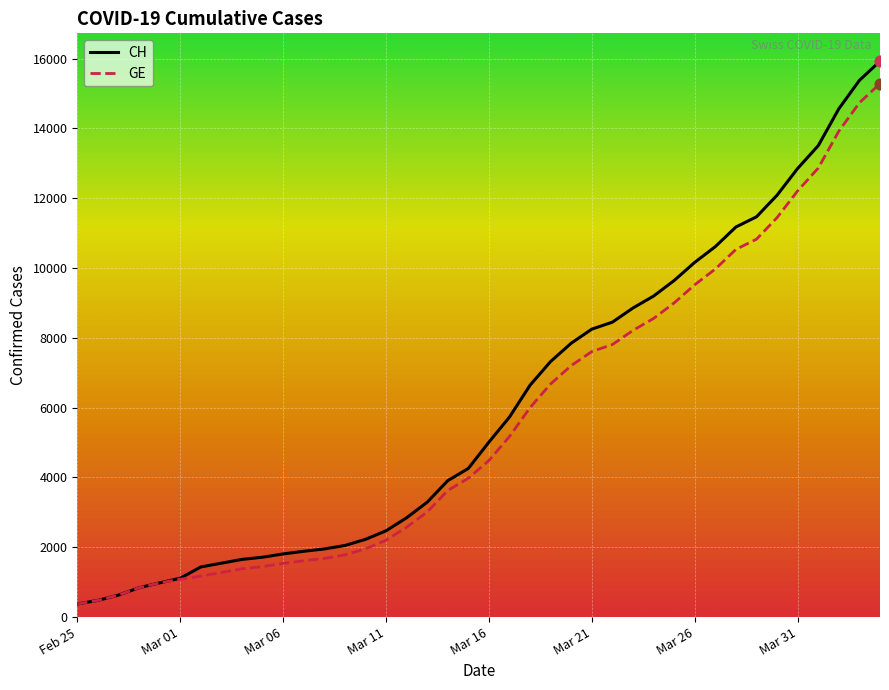

What is the smallest value displayed?

375